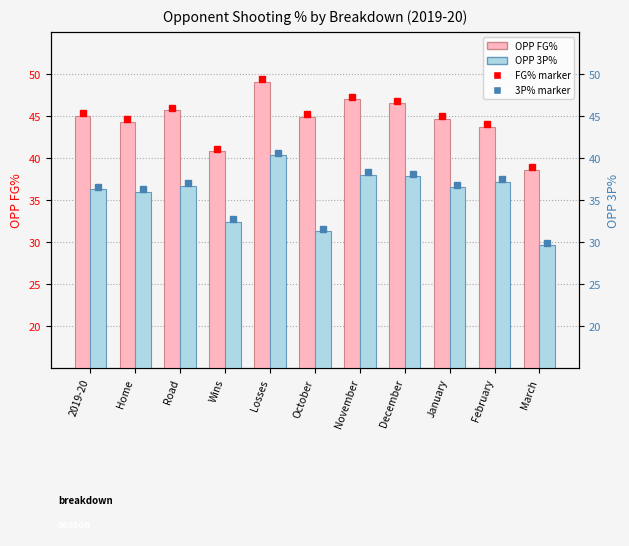

What is the minimum value shown in the chart?

29.6